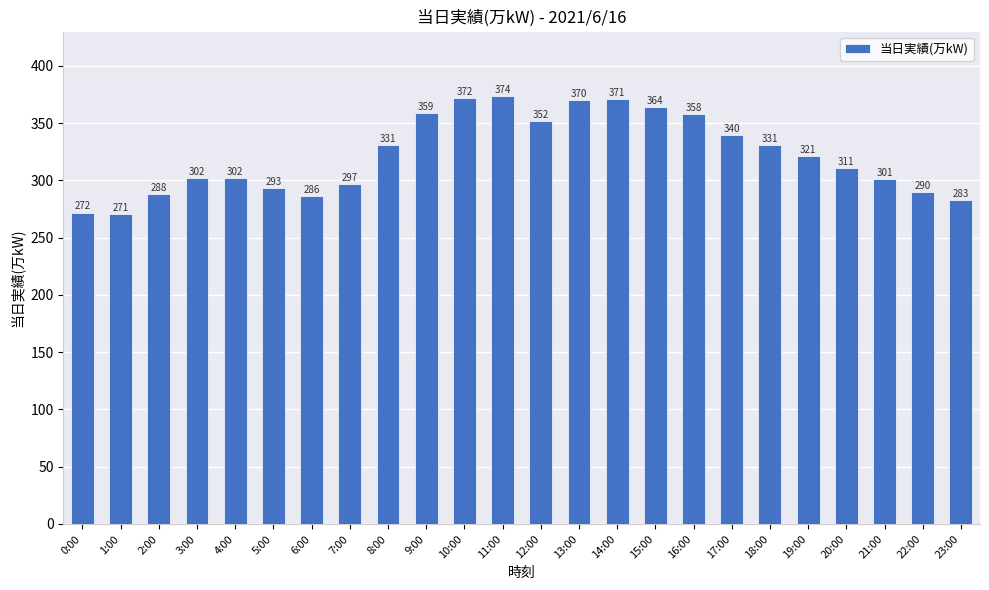

Which has a higher value, 7:00 or 11:00?

11:00